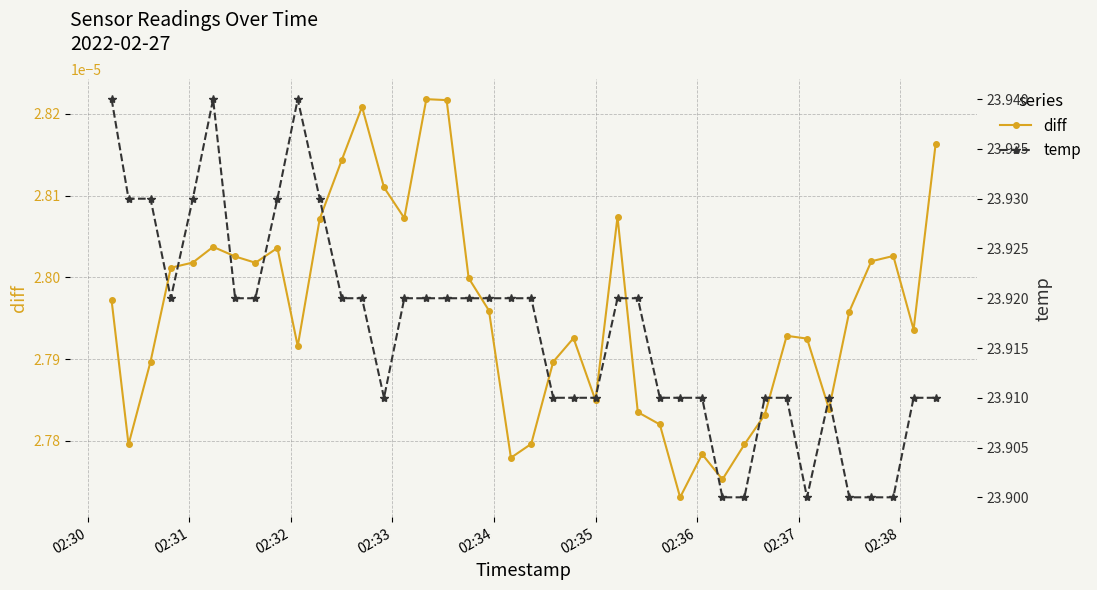

True or false: diff and temp cross at least once.

False